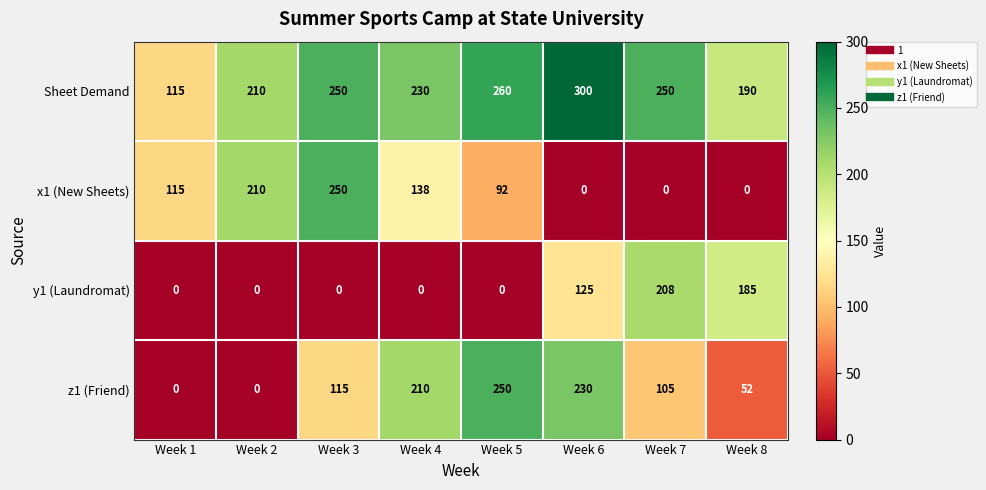

What is the difference between the x1 (New Sheets) values at Week 5 and Week 6?

92